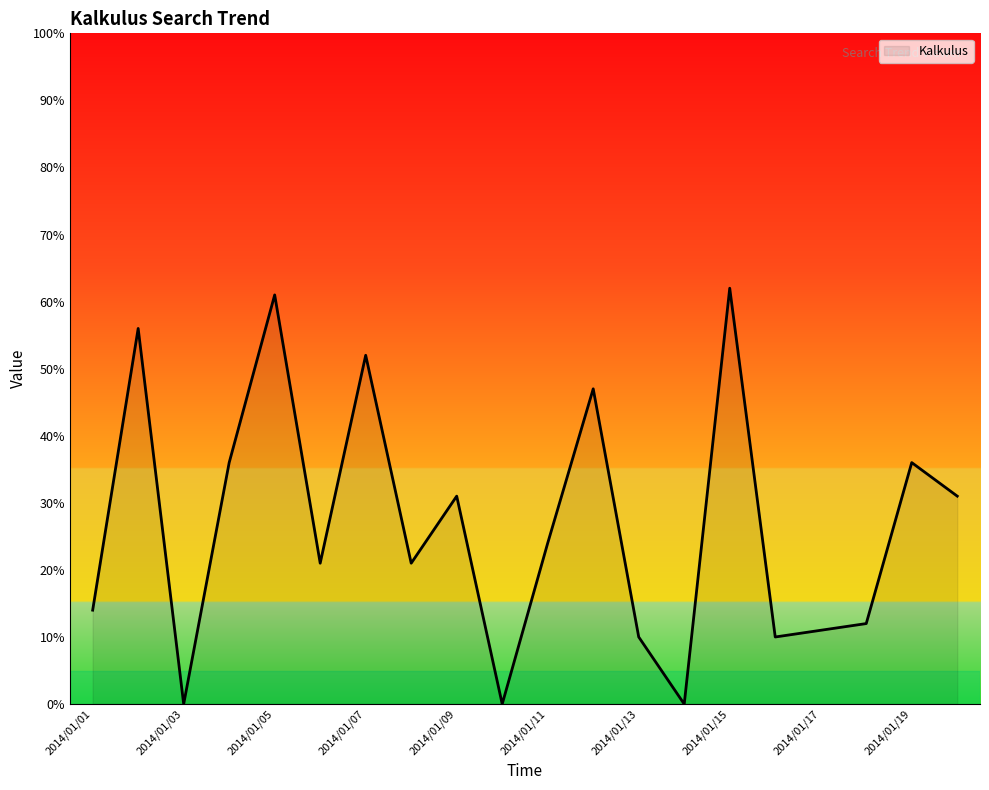

What is the maximum value shown in the chart?

62